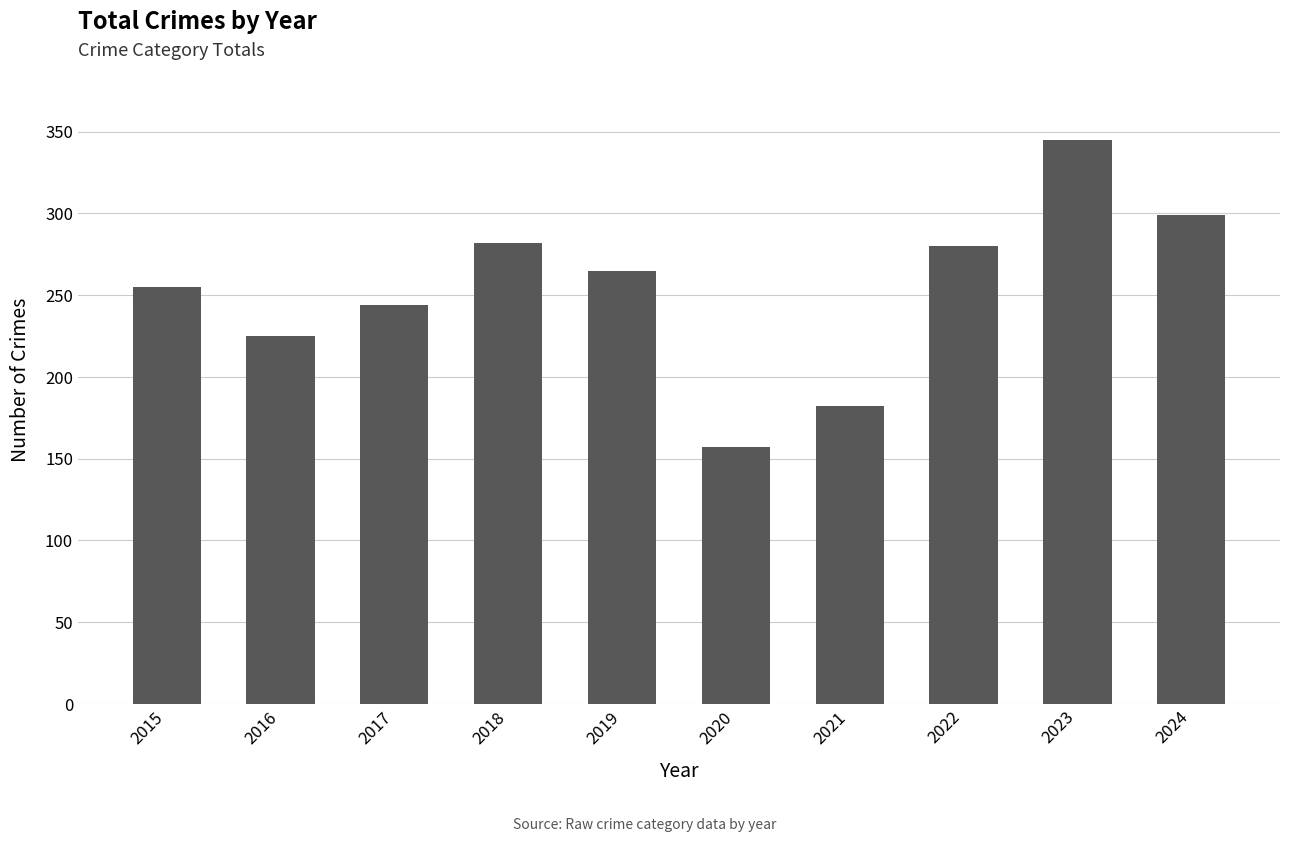

Approximately how many times larger is the value at 2016 compared to 2021?

1.2